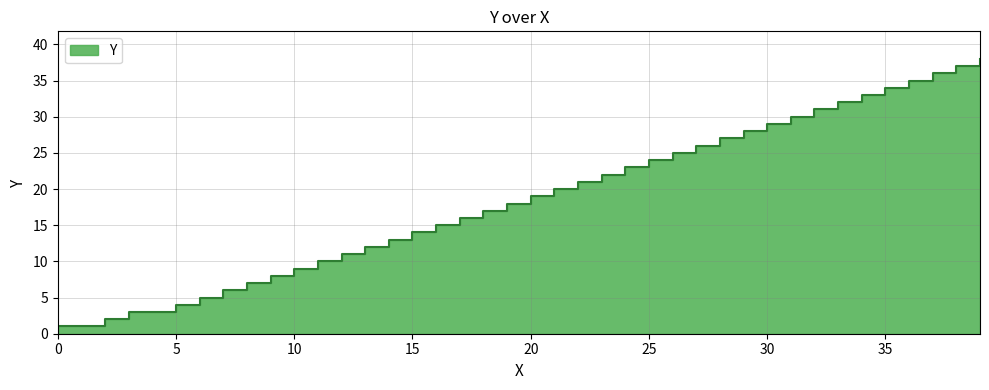

What is the approximate value at 30.0?

29